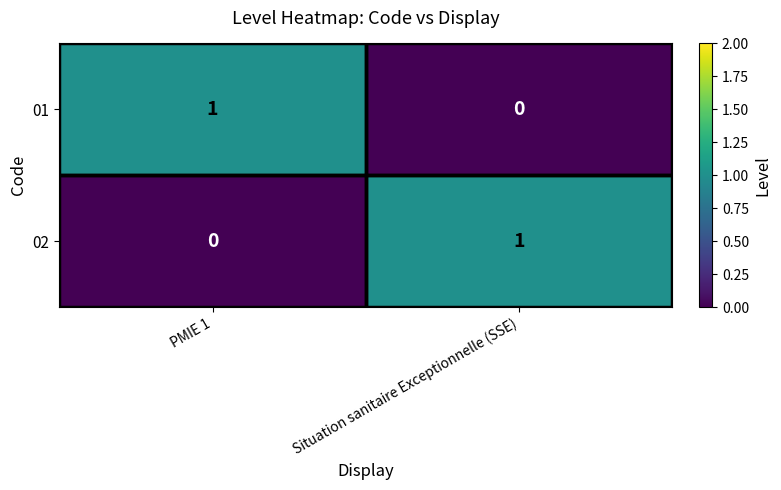

The 01 series shows 0 at Situation sanitaire Exceptionnelle (SSE). True or false?

True